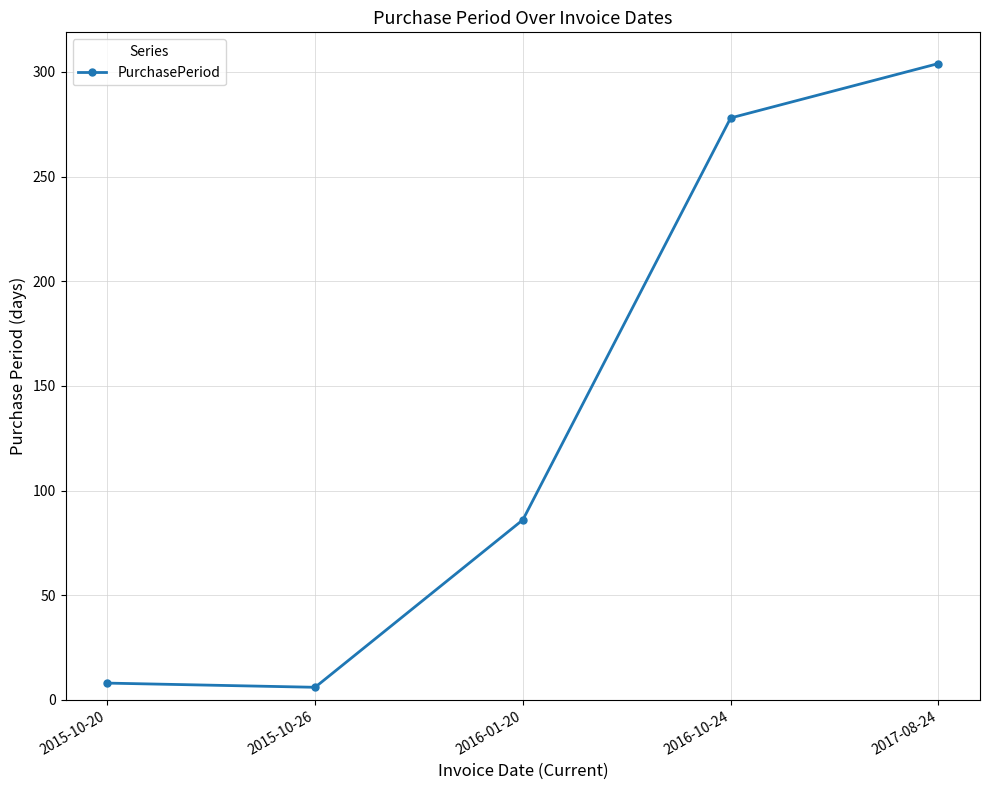

Which category has the highest value across all series?

2017-08-24